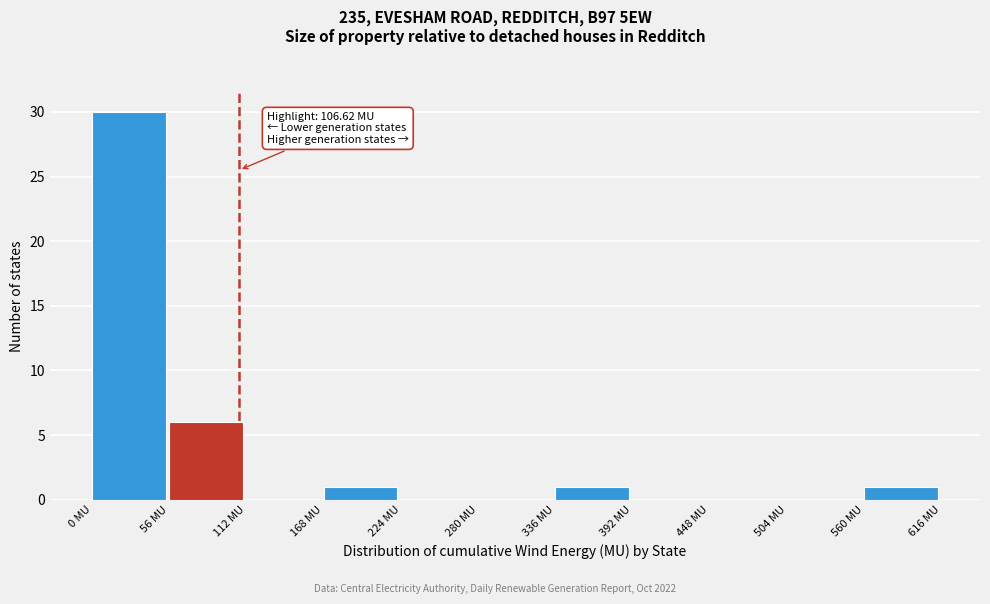

Which range on the x-axis has the tallest bar?

0 to 56